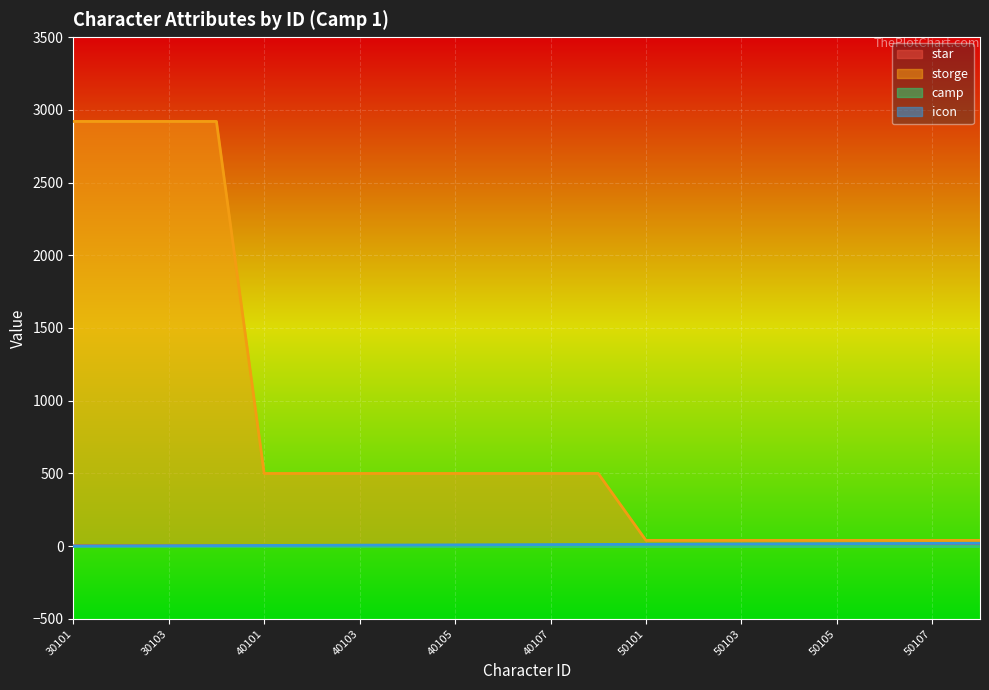

True or false: icon and star intersect in this chart.

False